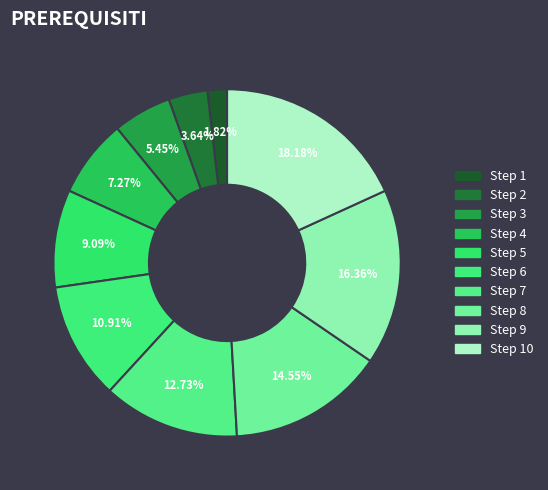

Which category has the smallest portion of the pie?

Step 1